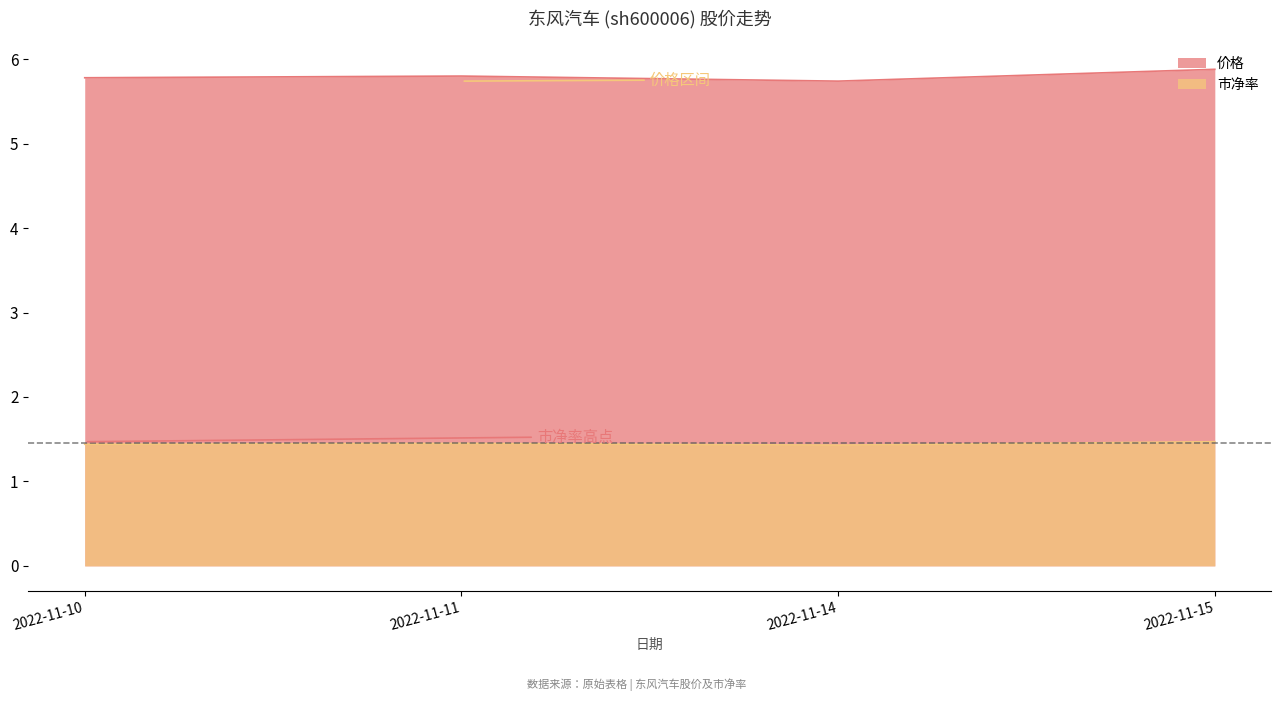

Reading left to right, transcribe all the data shown in this chart.

价格: 2022-11-15=5.9	2022-11-14=5.7	2022-11-11=5.8	2022-11-10=5.8
市净率: 2022-11-15=1.5	2022-11-14=1.4	2022-11-11=1.4	2022-11-10=1.4